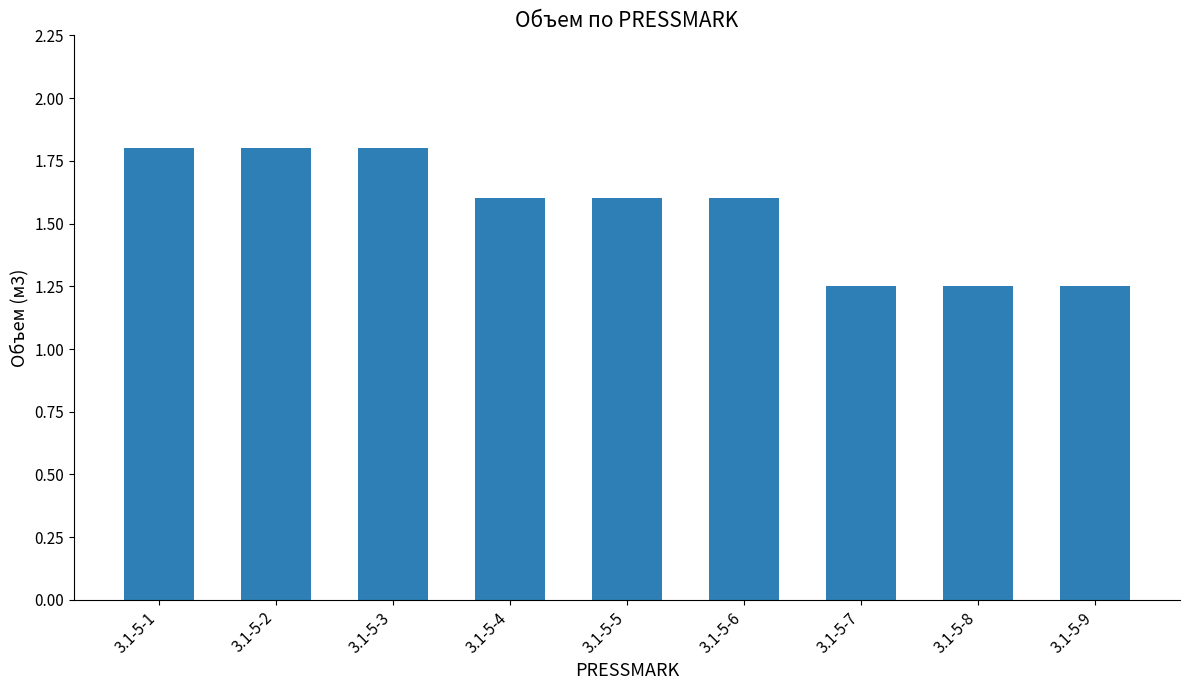

What is the maximum value shown in the chart?

1.8